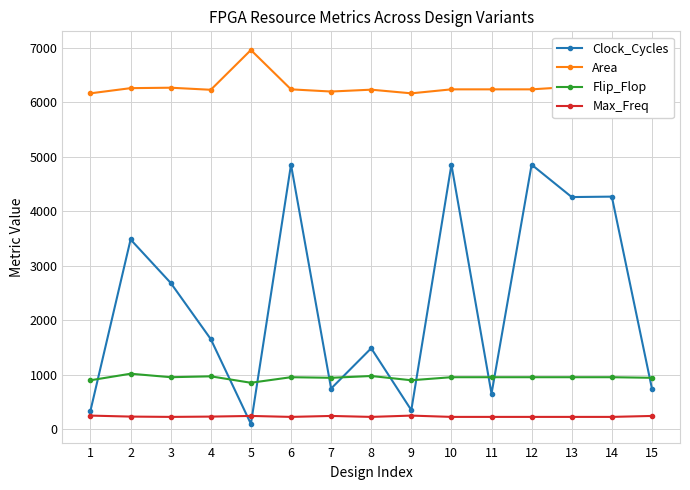

What is the approximate value of Area at 14?

6281.0